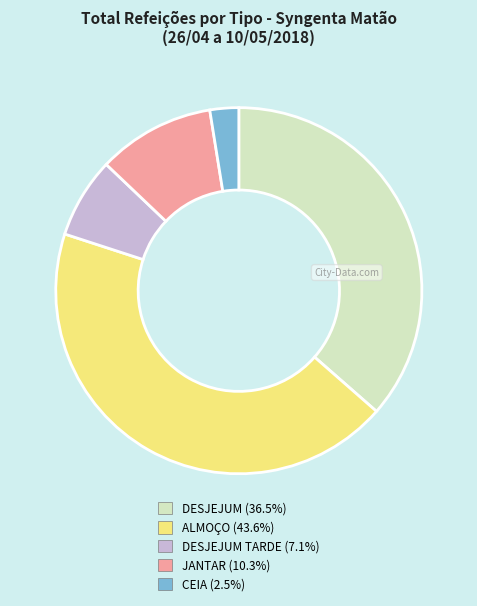

Is there a majority slice in this chart?

No